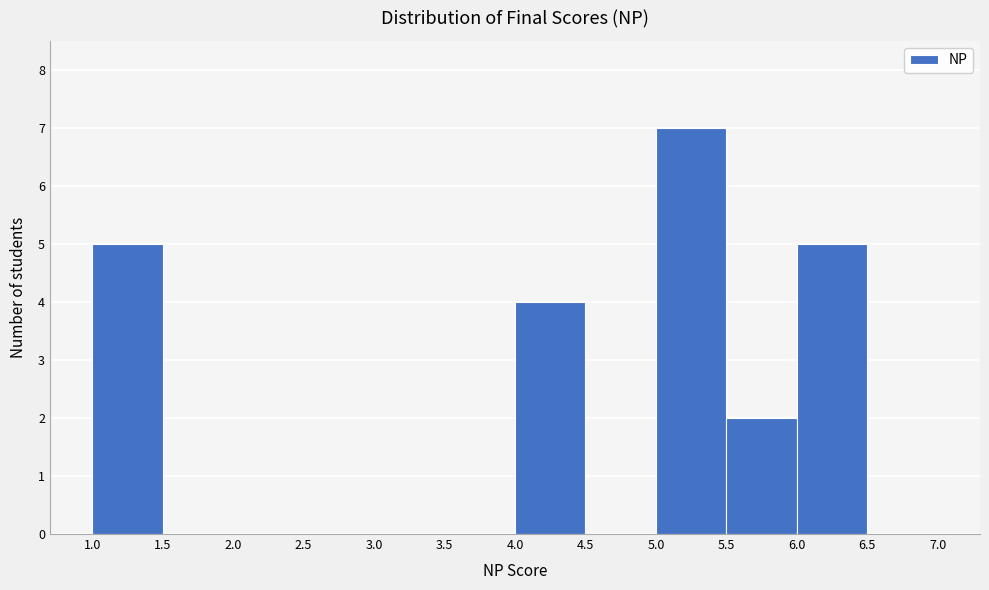

Reading left to right, transcribe this chart: for each bar, give the range it covers on the x-axis and its height. The values are not printed on the chart, so give them approximately, as read against the axis.

1.0 to 1.5: 5
1.5 to 2.0: 0
2.0 to 2.5: 0
2.5 to 3.0: 0
3.0 to 3.5: 0
3.5 to 4.0: 0
4.0 to 4.5: 4
4.5 to 5.0: 0
5.0 to 5.5: 7
5.5 to 6.0: 2
6.0 to 6.5: 5
6.5 to 7.0: 0